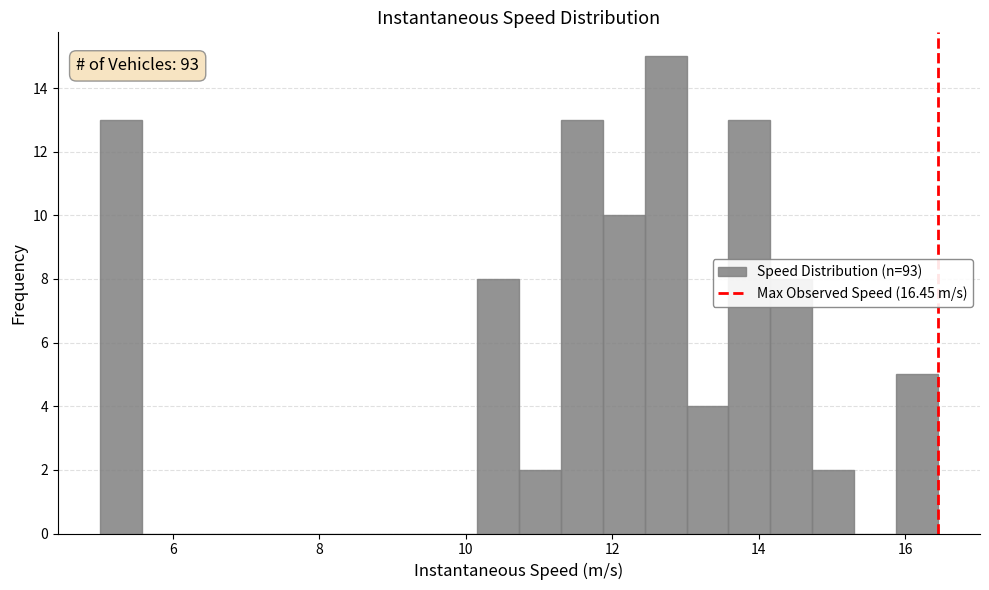

Around what value on the x-axis is the tallest bar? Give the approximate position of its centre, as read against the axis.

12.8